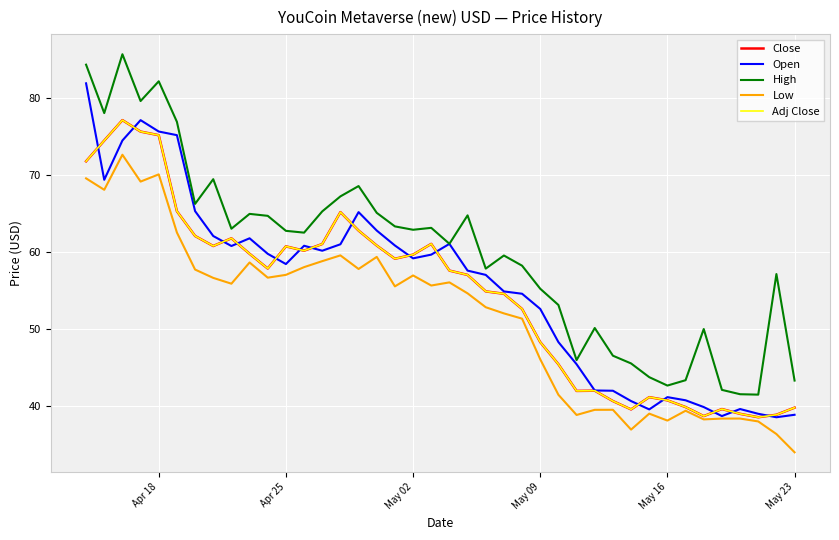

Is this an area chart (filled region under the line)?

No